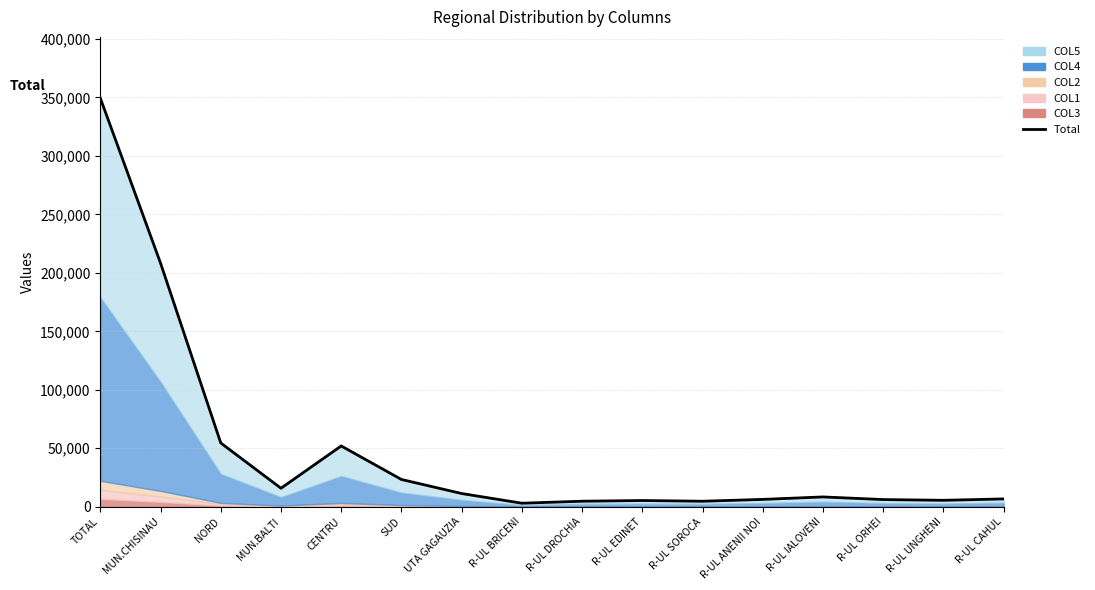

What position from the left is MUN.CHISINAU?

2